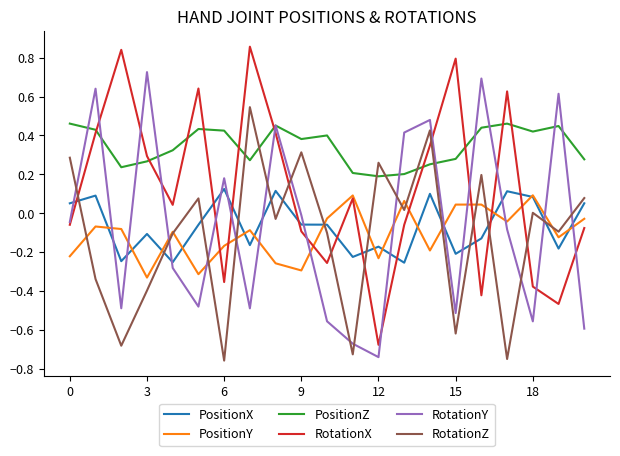

Which series has the largest range (max minus min)?

RotationX